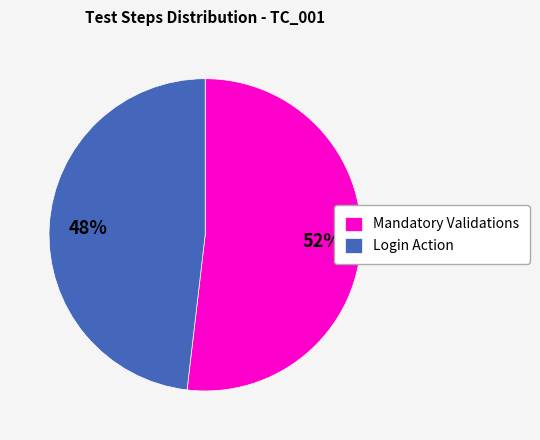

What is the largest slice in the pie chart?

Mandatory Validations